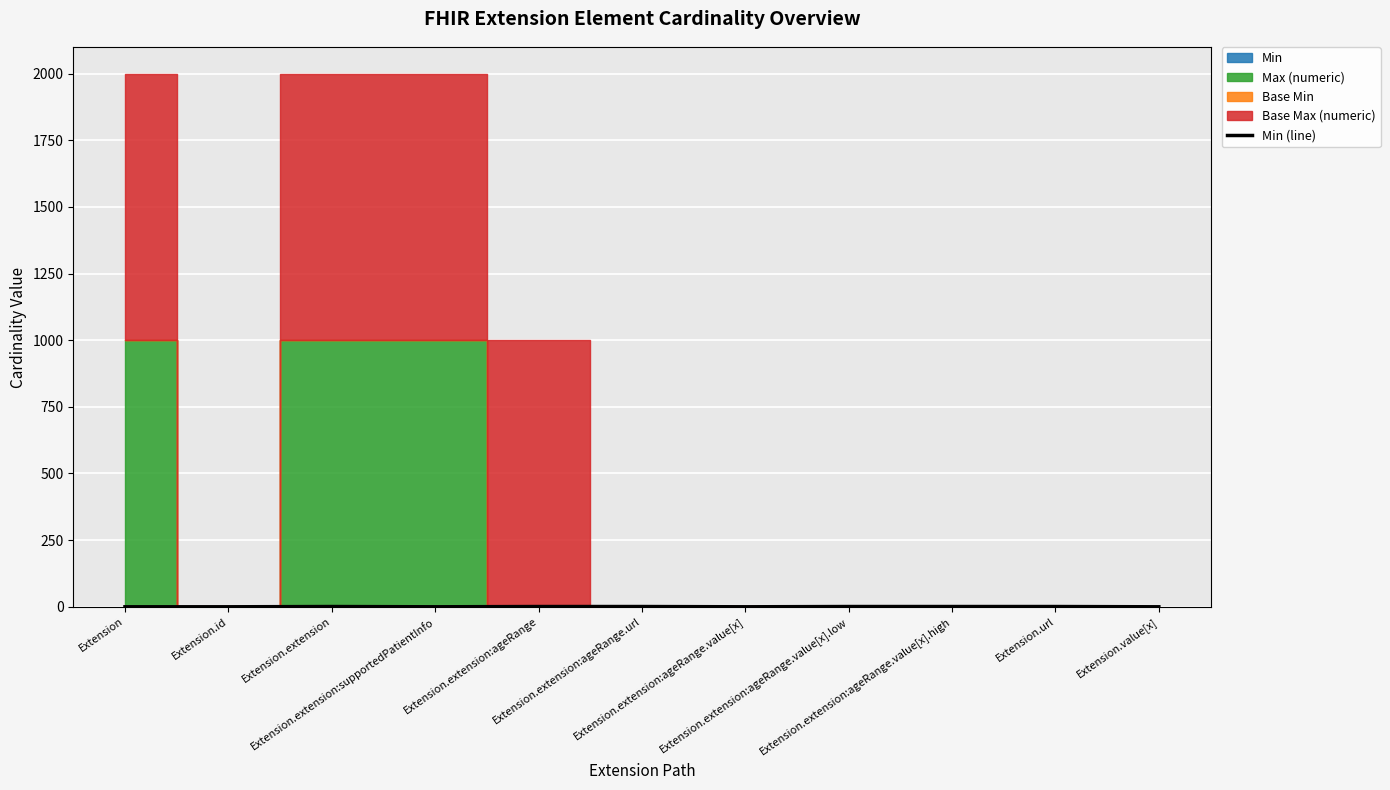

How many lines are shown in the chart?

1